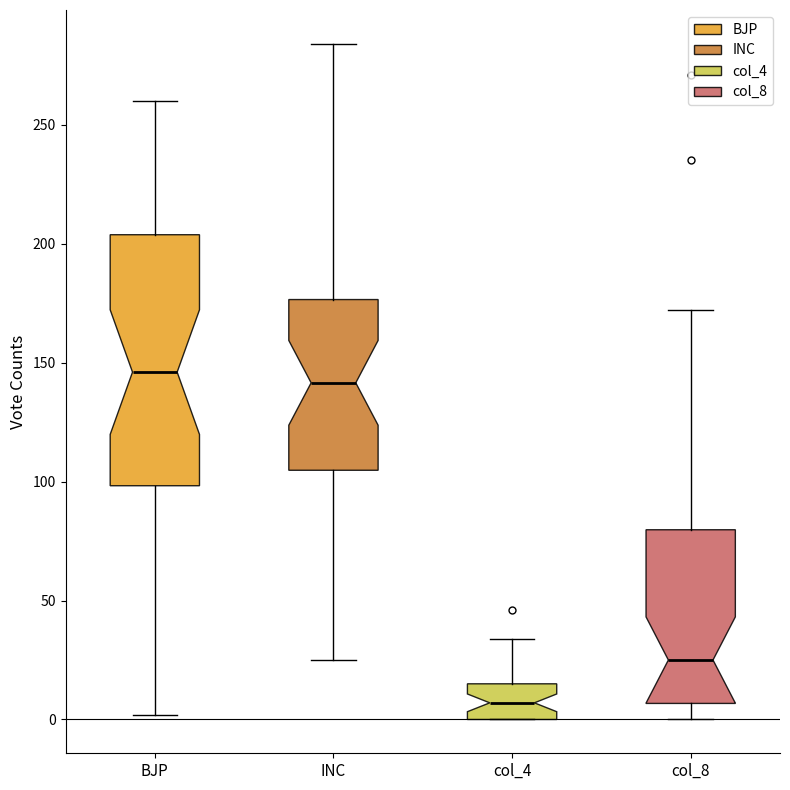

Reading left to right, transcribe this box plot: for each box, give where its median line is, the range the box spans, and where its two whiskers end, as read against the y-axis. The values are not printed on the chart, so give them approximately, as read against the axis.

BJP: median 145, box 100 to 205, whiskers 0 to 260
INC: median 140, box 105 to 175, whiskers 25 to 285
col_4: median 5, box 0 to 15, whiskers 0 to 35
col_8: median 25, box 5 to 80, whiskers 0 to 170